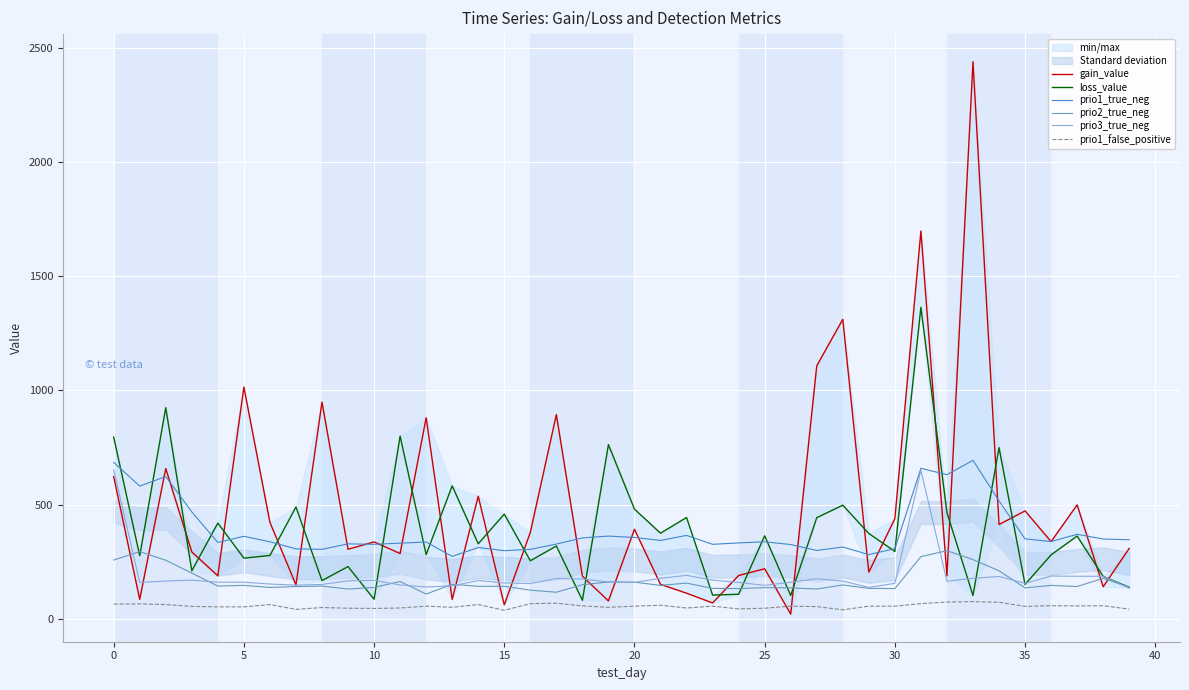

At which label does prio1_true_neg first exceed 337?

0